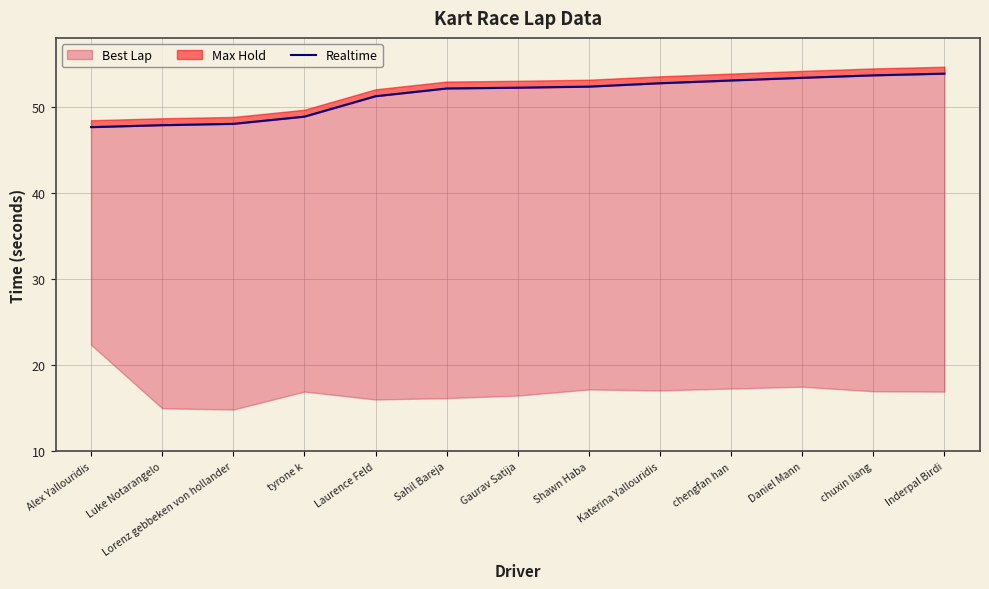

What position from the right is Luke Notarangelo?

12